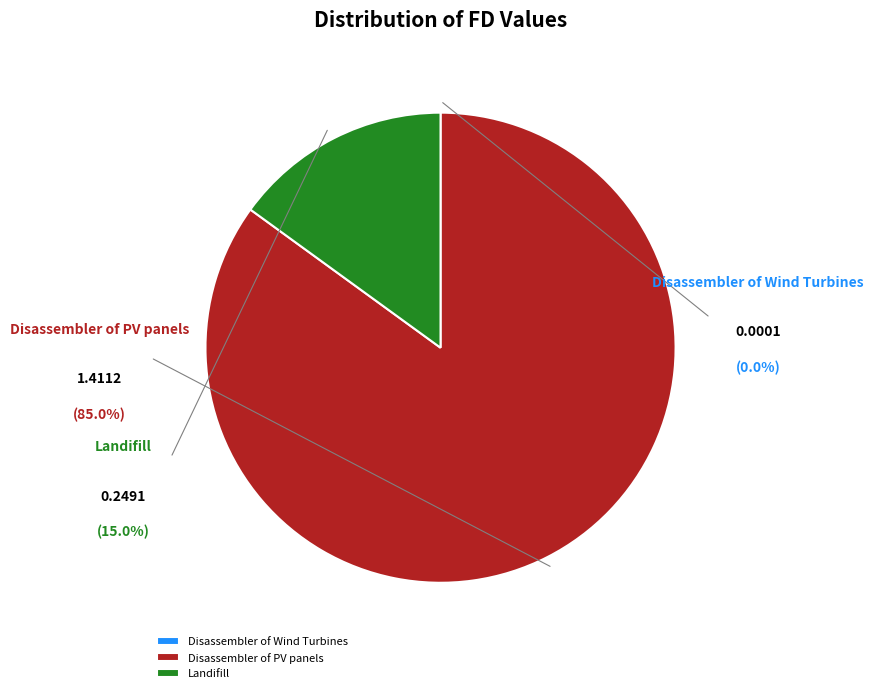

Rank the categories by value from highest to lowest.

Disassembler of PV panels, Landifill, Disassembler of Wind Turbines